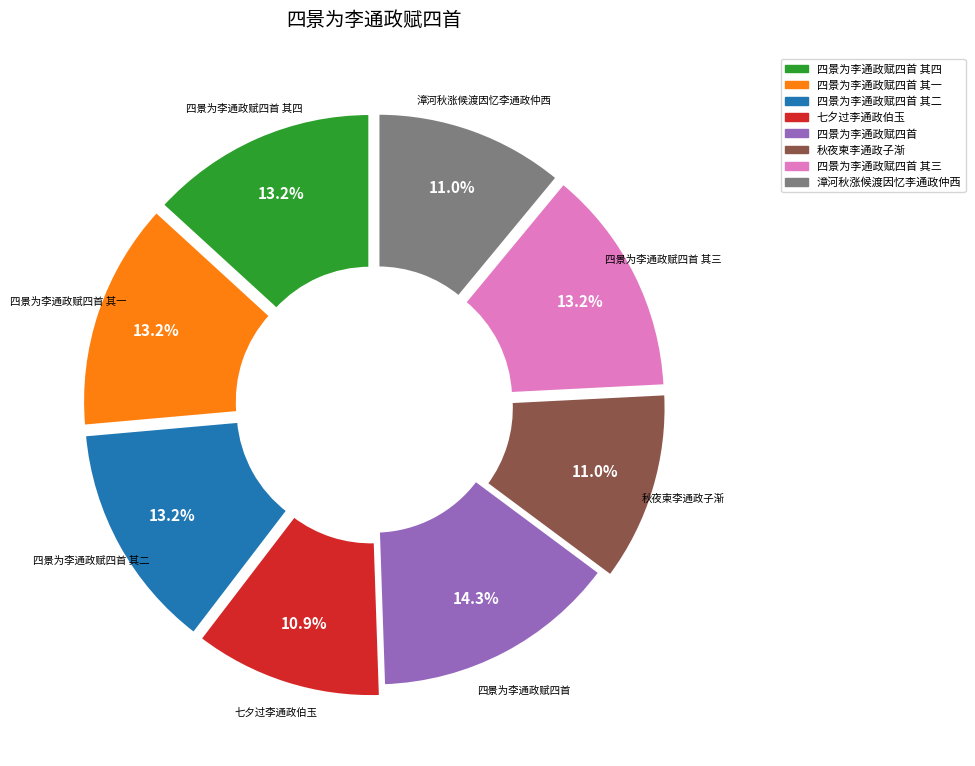

Does any single category account for the majority?

No